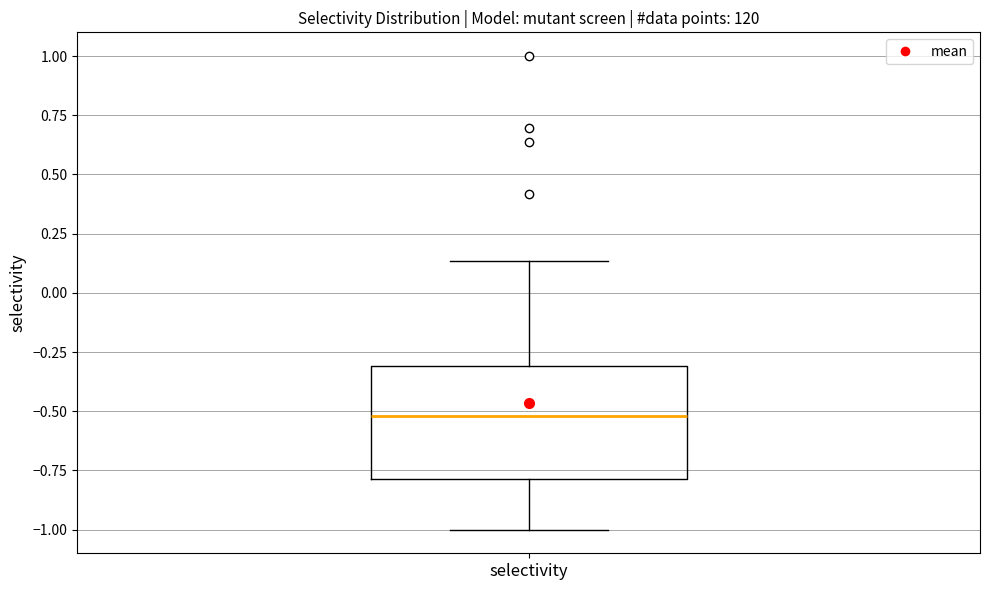

Where does the upper whisker of the box for selectivity end on the y-axis? The values are not printed on the chart, so give them approximately, as read against the axis.

0.15